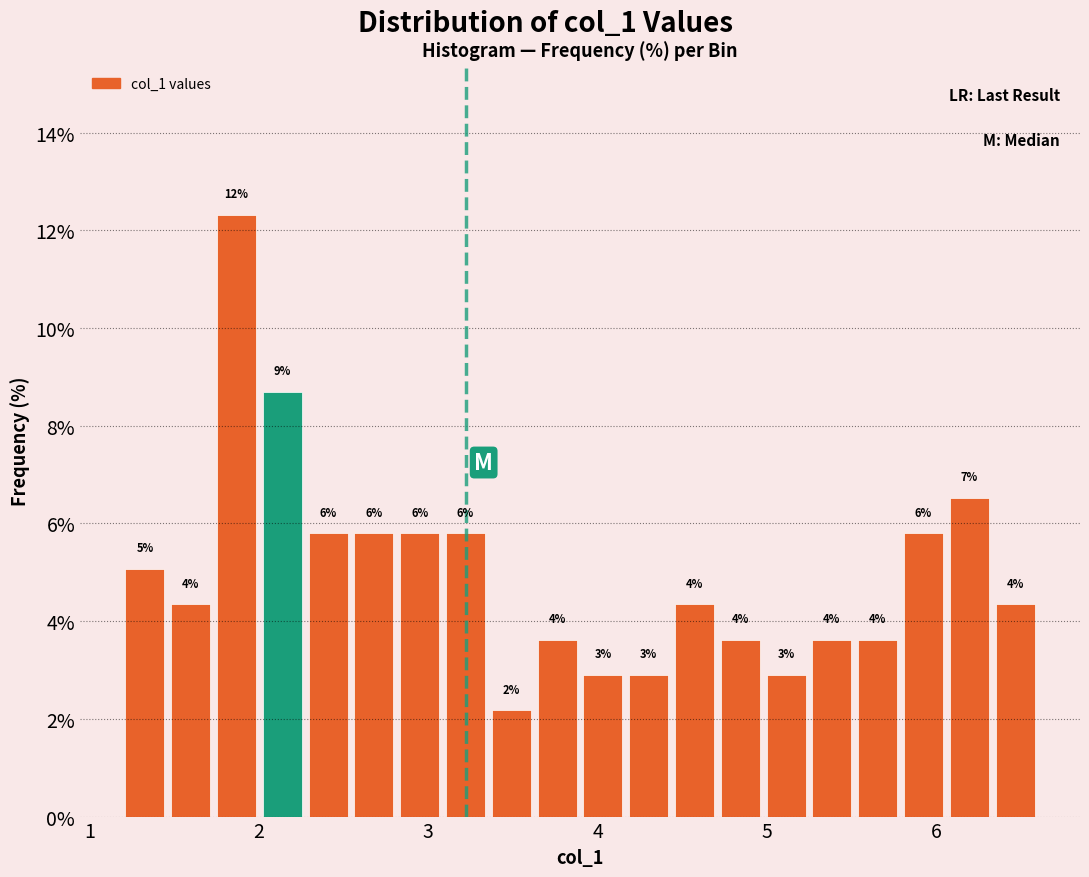

Around what value on the x-axis is the tallest bar? Give the approximate position of its centre, as read against the axis.

1.9